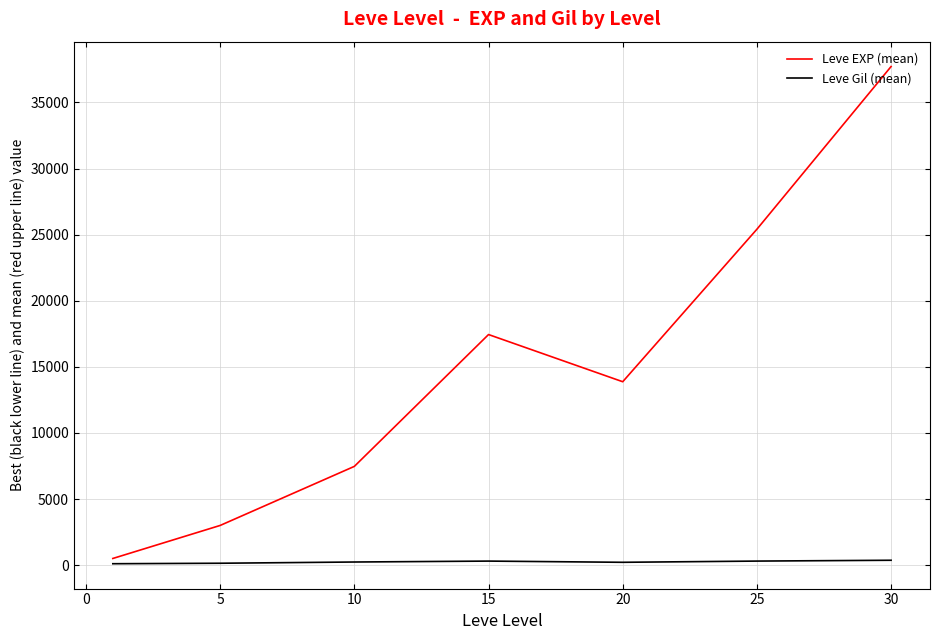

How many categories are shown in the chart?

7